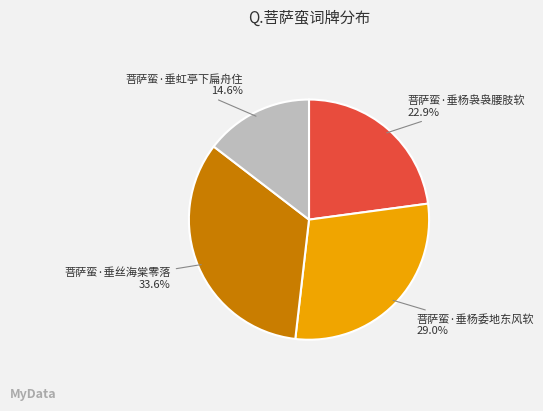

To the nearest percent, what is the average slice percentage?

25%